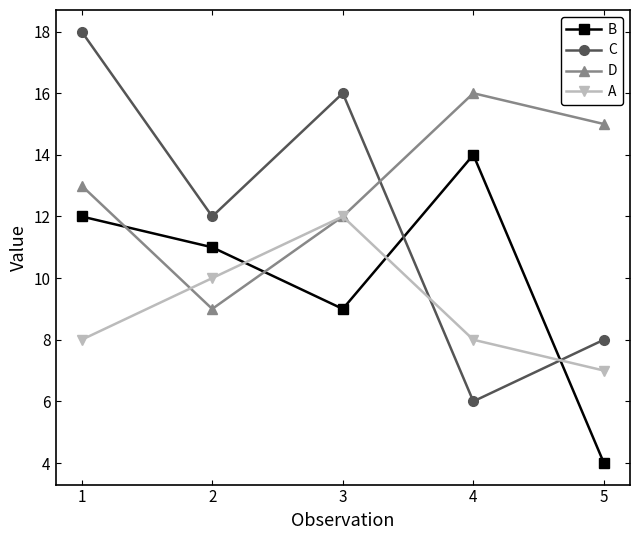

Which series has the largest total across all categories?

D